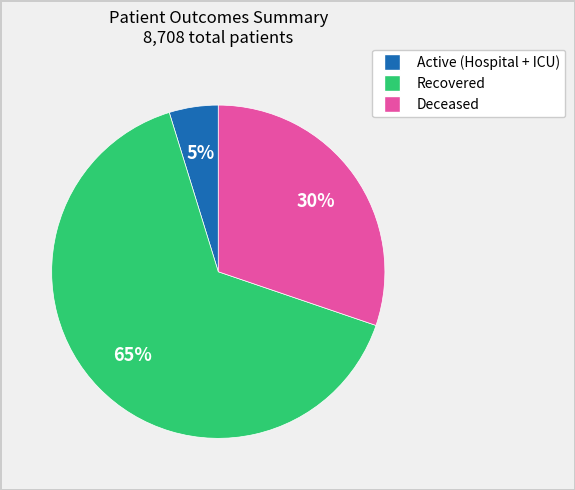

To the nearest percent, what is the difference between the largest and smallest slice percentages?

60%